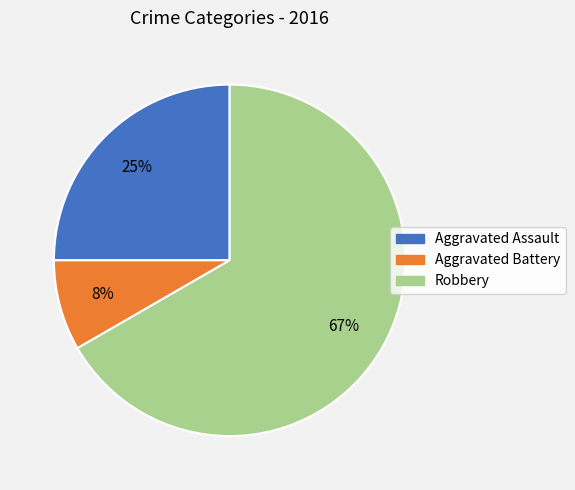

Is it true that Aggravated Battery is 8% of the pie?

True